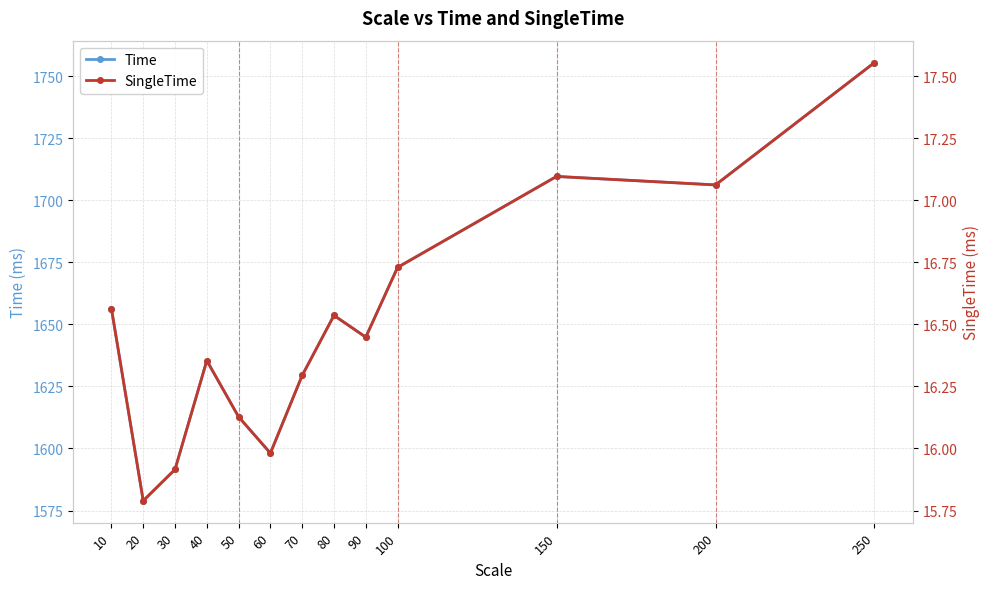

Is it true that Time equals 2606.4 at 40?

False